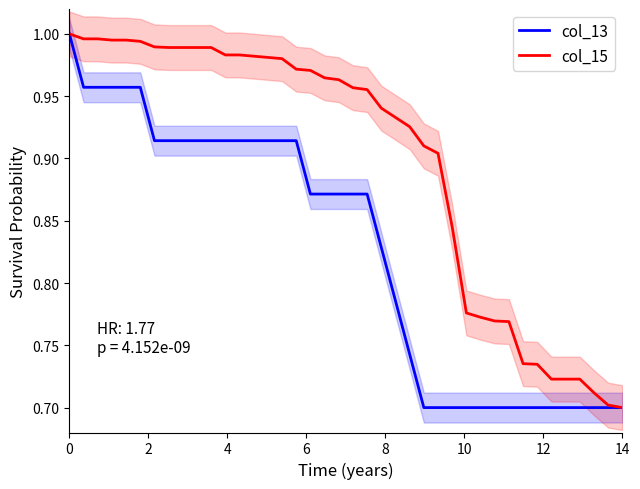

True or false: col_13 has more than 2 points higher than both neighbors.

False